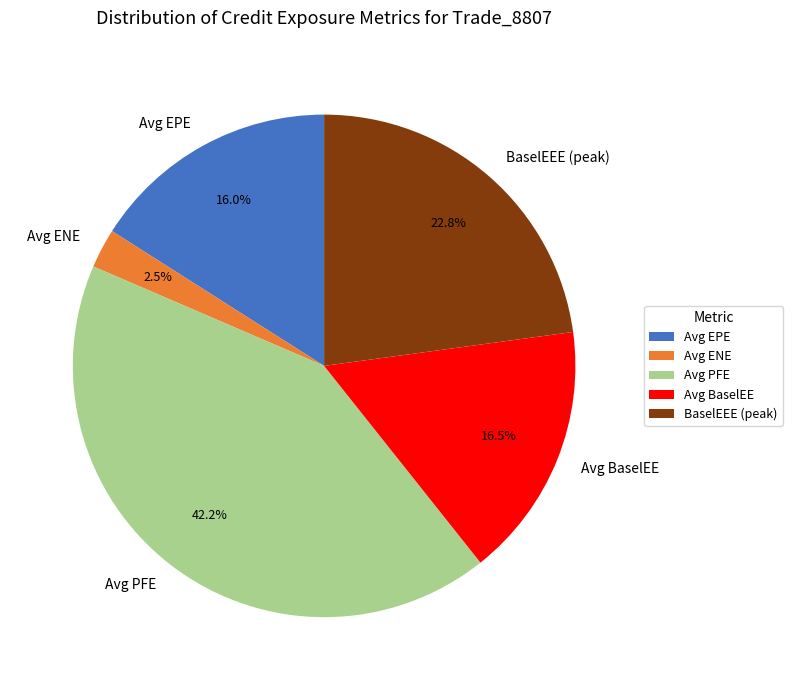

Is there any slice that represents more than half of the pie?

No